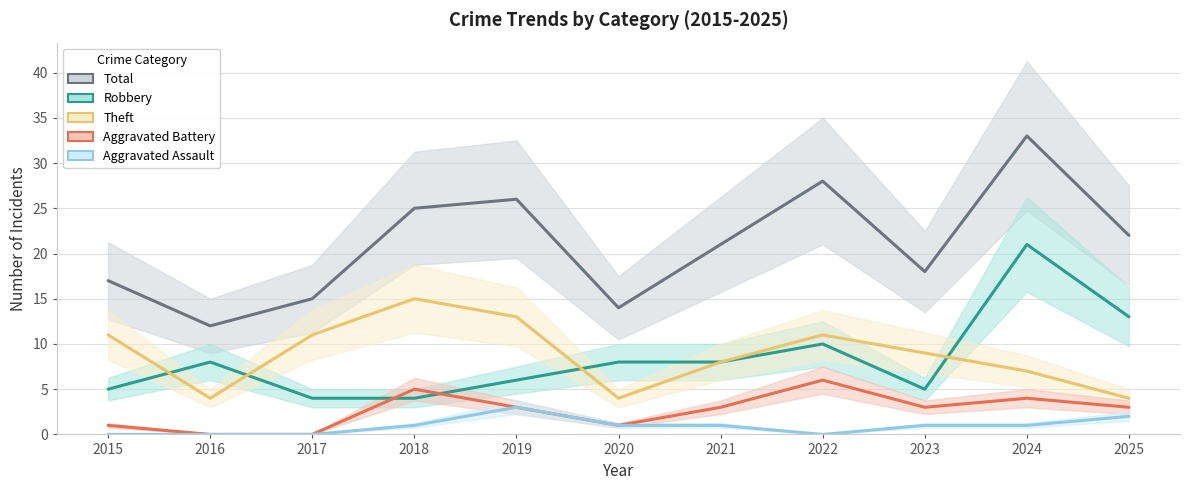

How many data points in Robbery are less than 8?

5